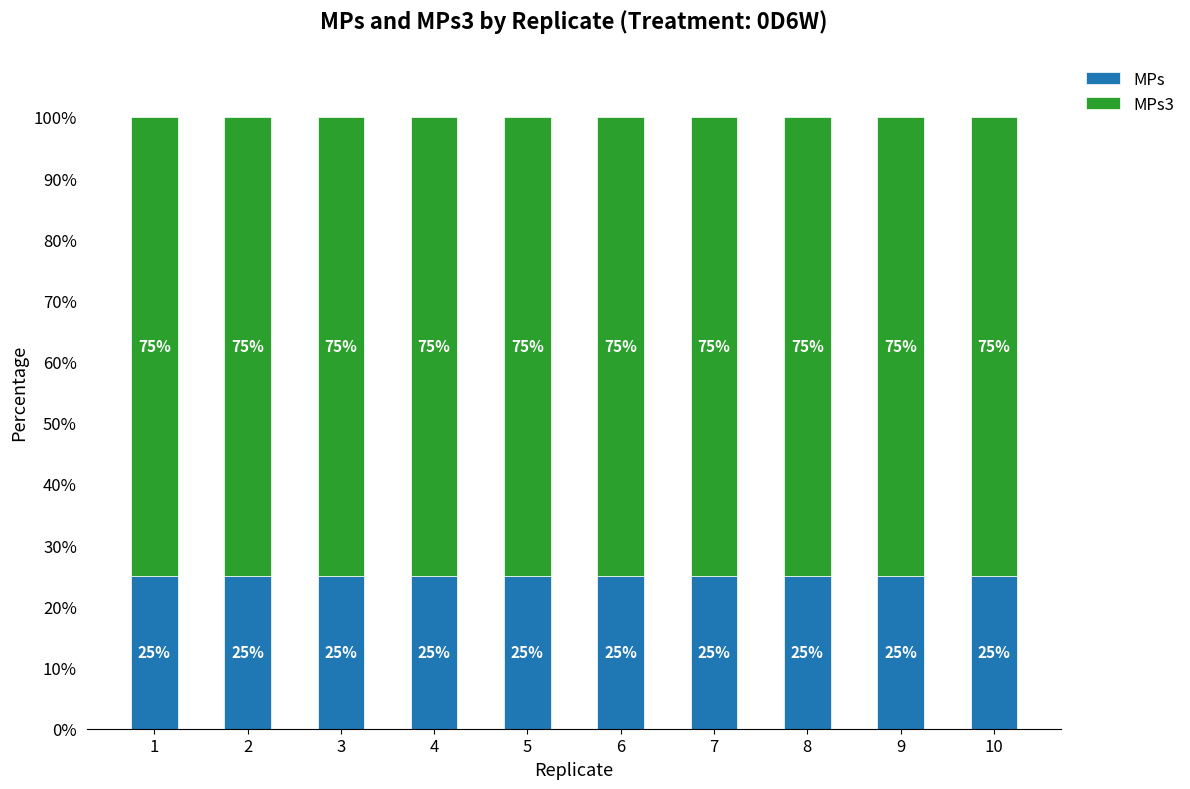

True or false: MPs has a value of 33 at 10.

False